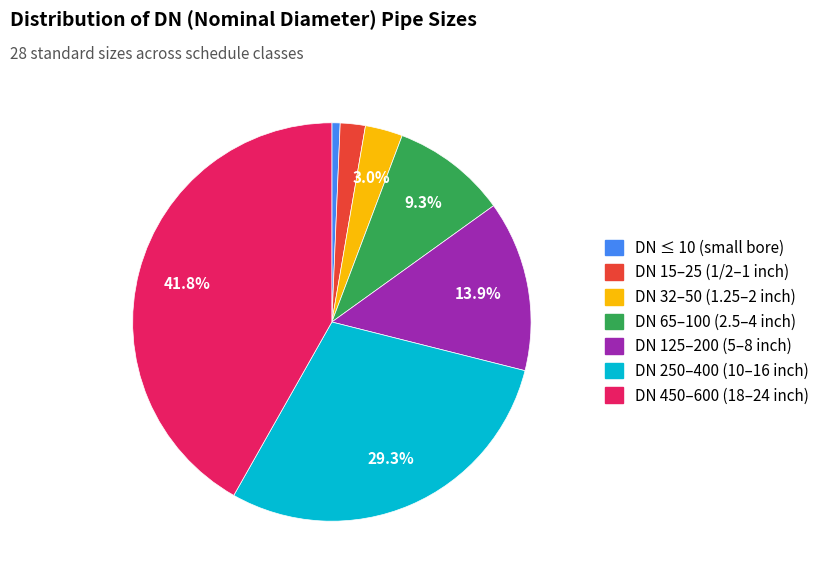

Does any single category account for the majority?

No